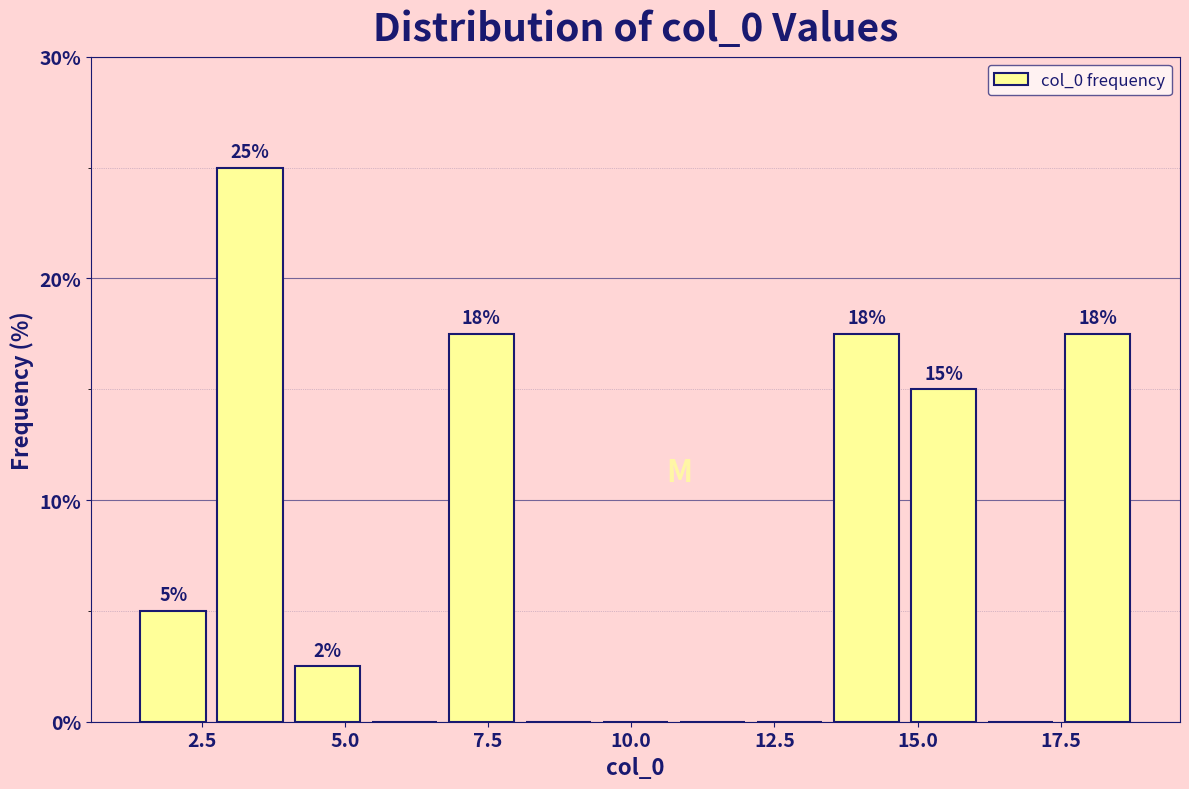

Around what value on the x-axis is the tallest bar? Give the approximate position of its centre, as read against the axis.

3.5